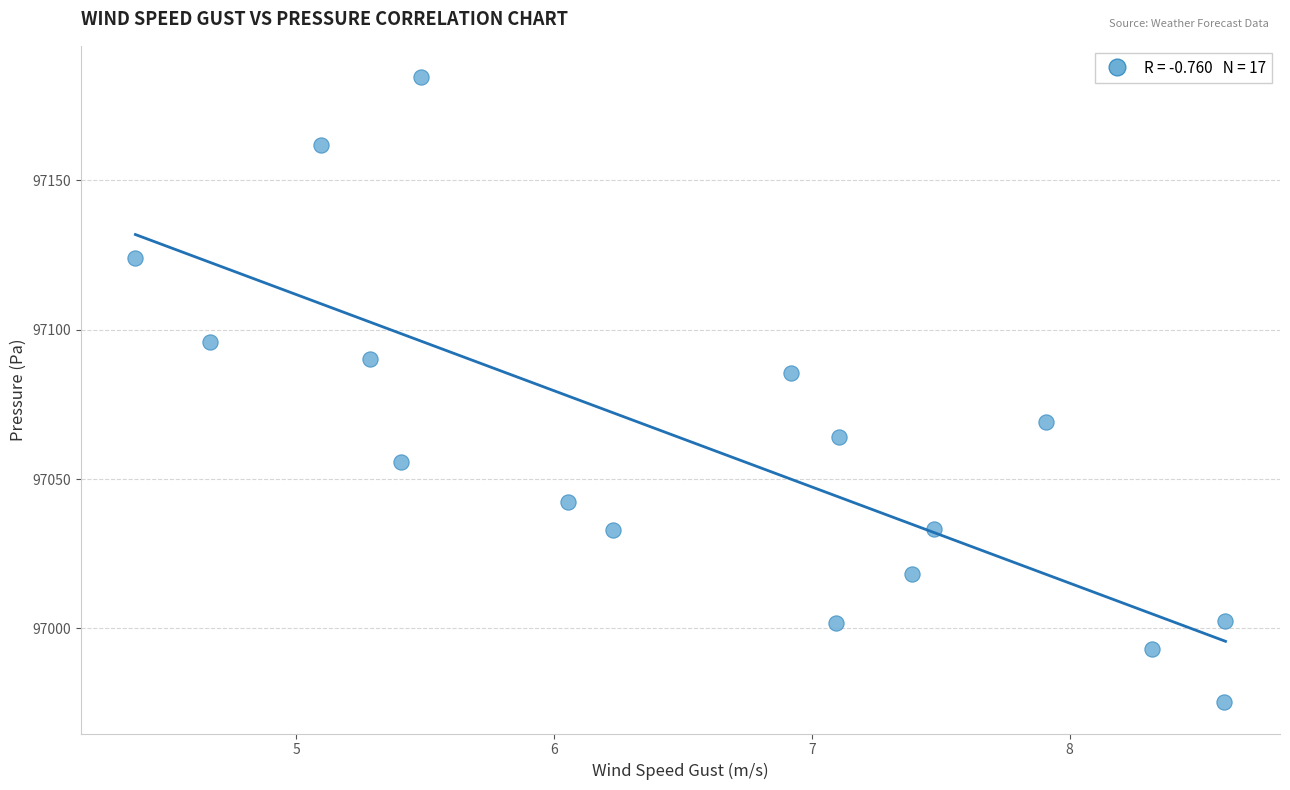

What Y value in the scatter plot is closest to 97079?

97085.6